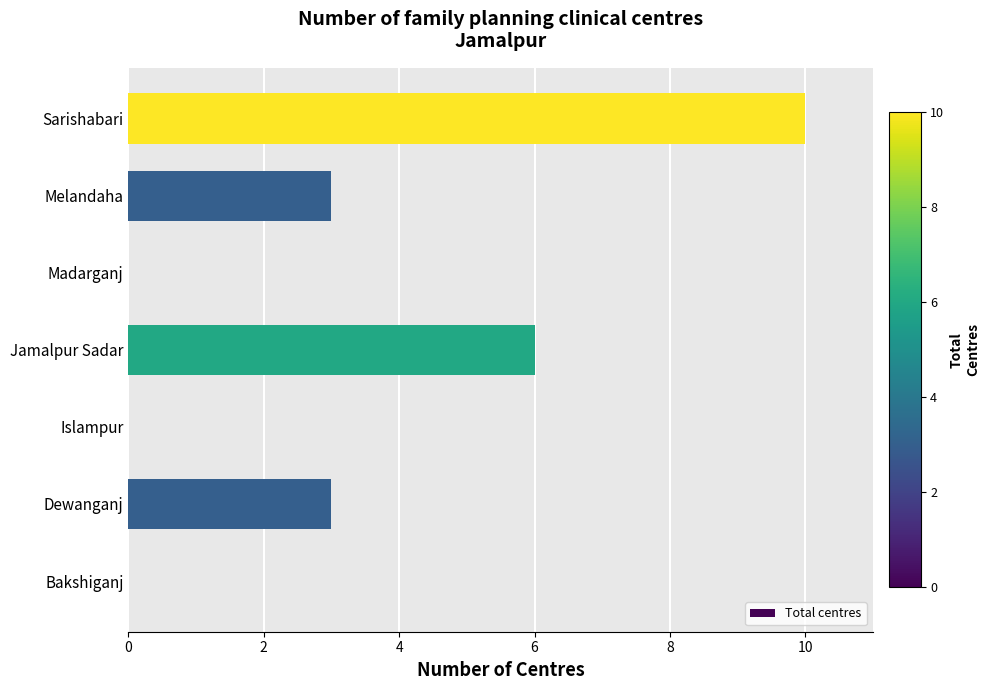

What is the maximum value shown in the chart?

10